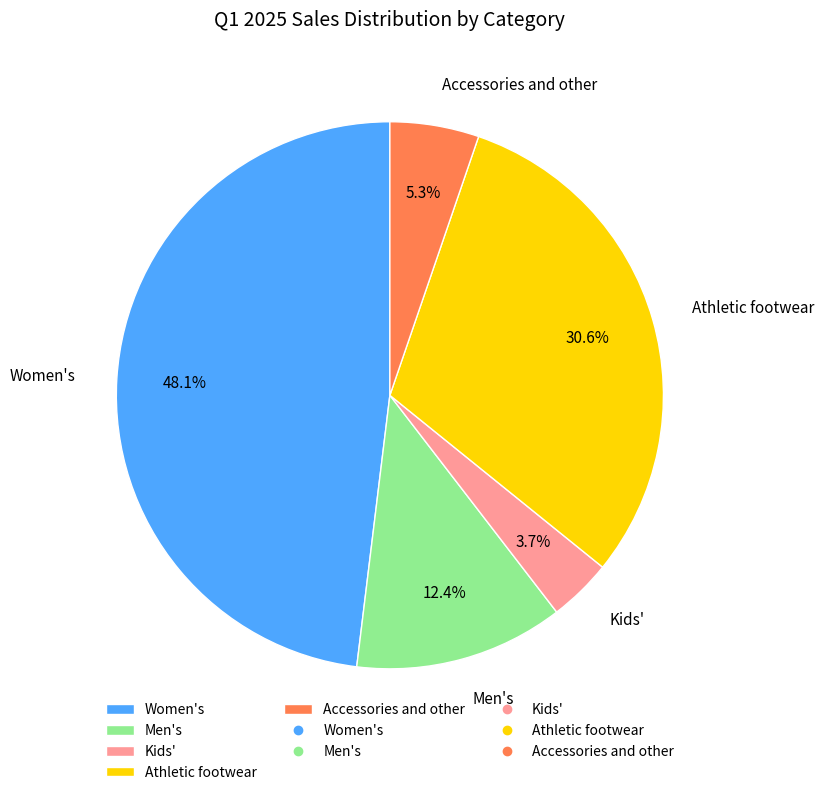

Which slice is the largest?

Women's